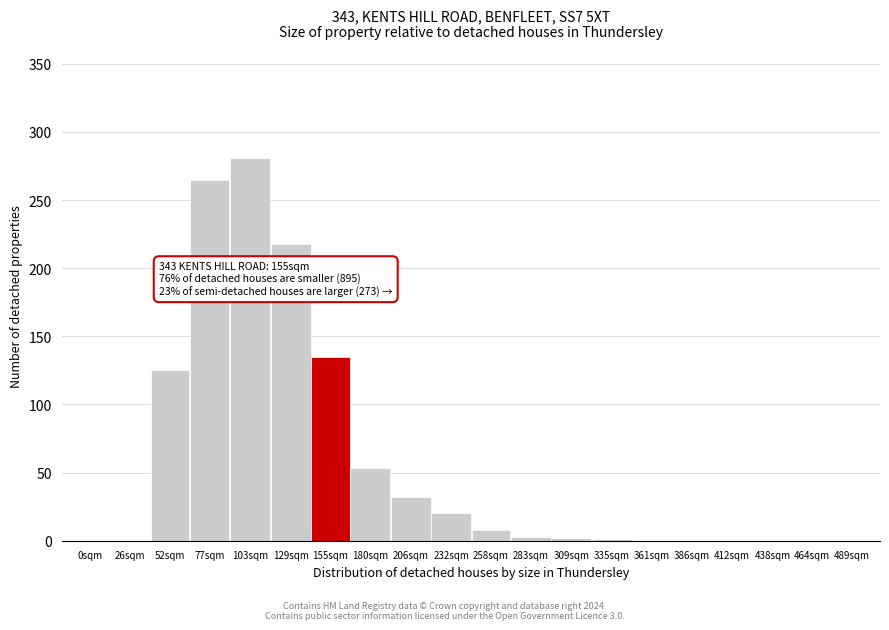

What is the sum of all values?

1143